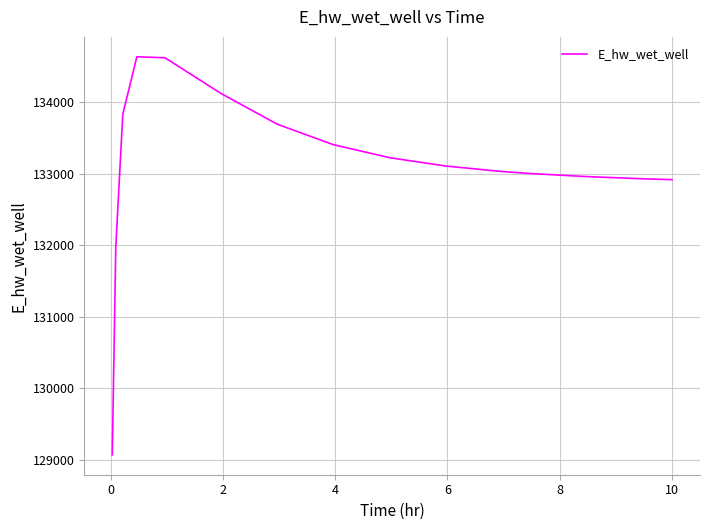

What is the minimum value shown in the chart?

129071.3